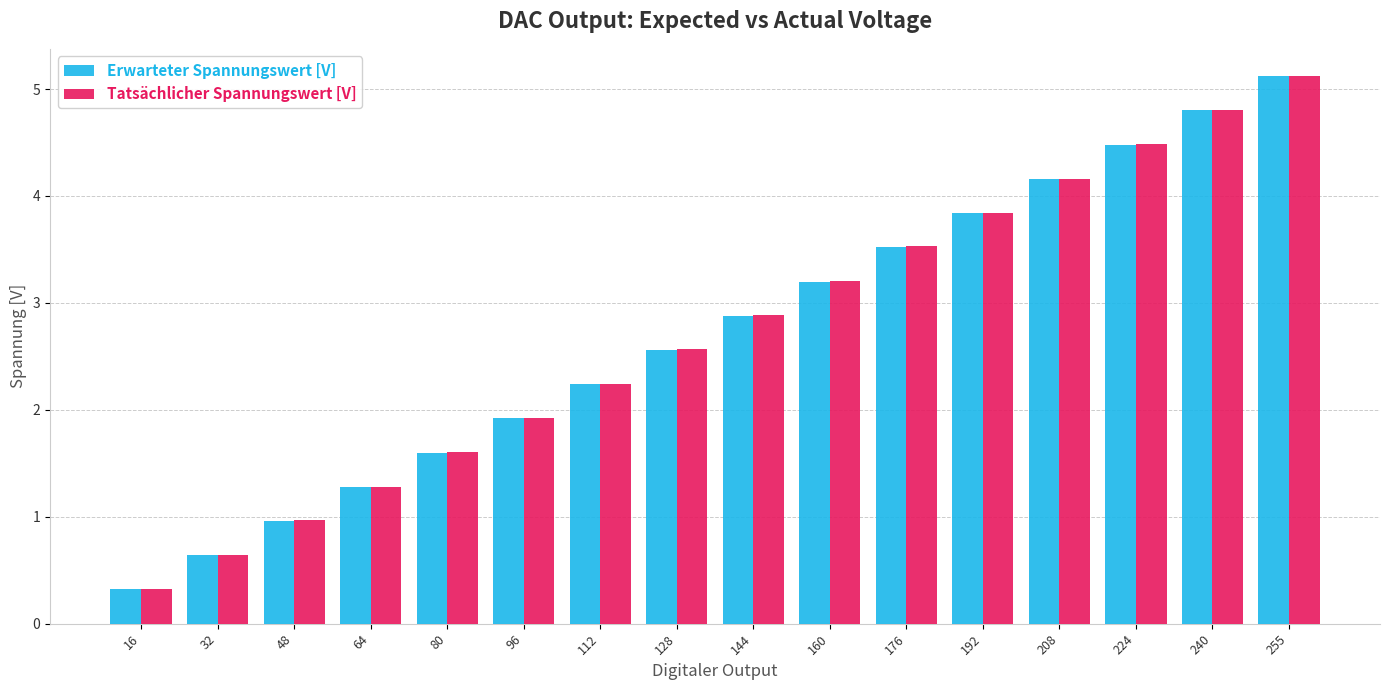

What is the approximate value of Tatsächlicher Spannungswert [V] at 176?

3.5